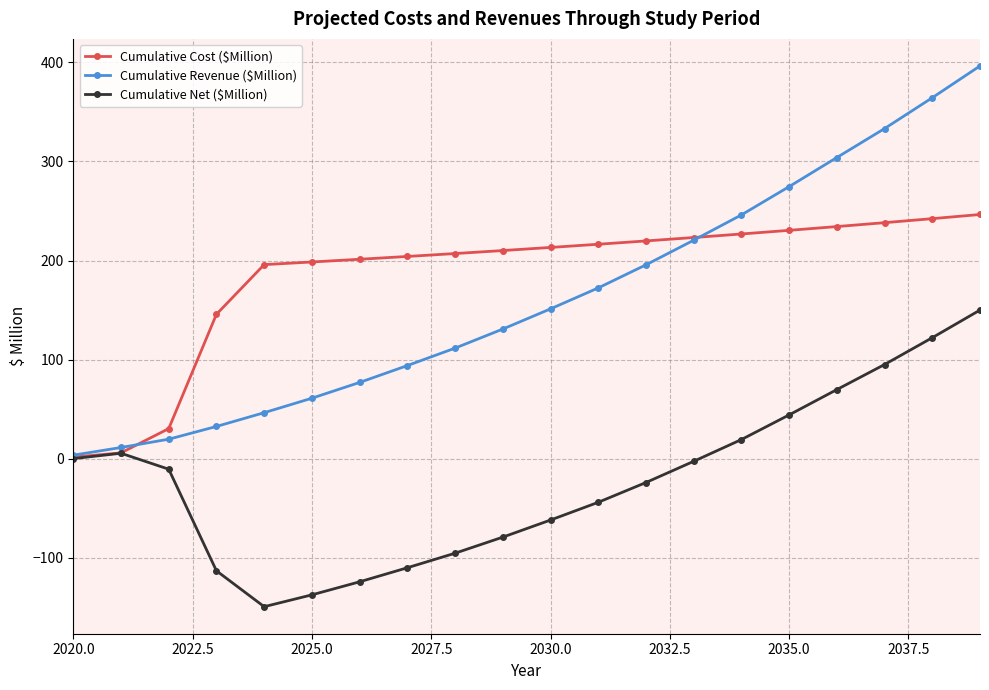

Which series has the widest spread of values?

Cumulative Revenue ($Million)